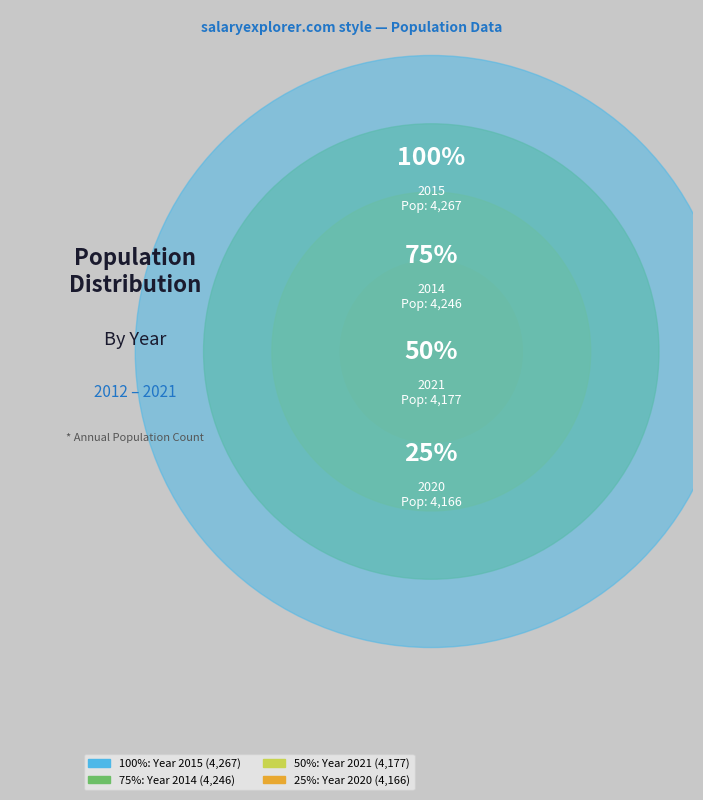

Is there any slice that represents more than half of the pie?

No